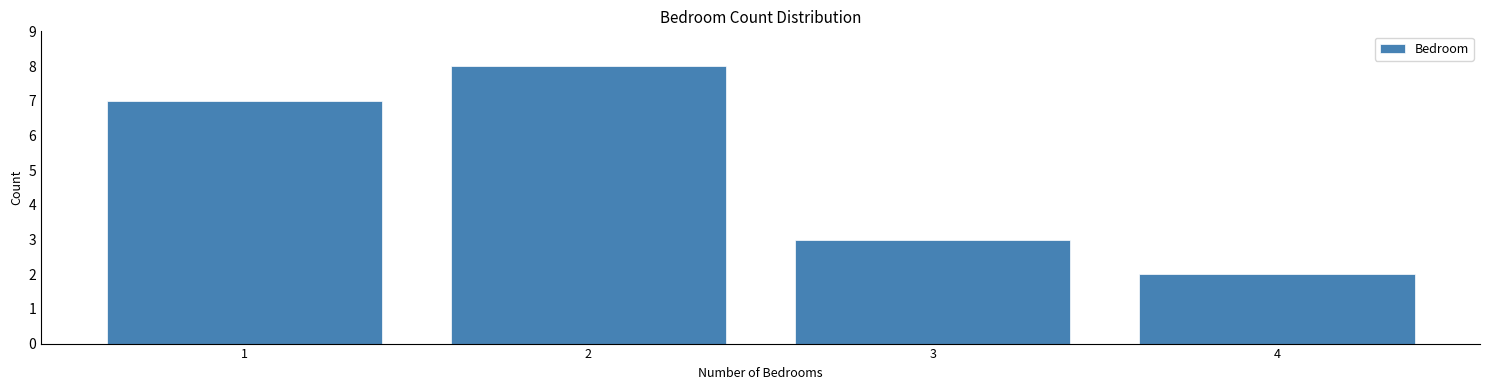

Reading right to left, what are all the values shown in this chart?

4=2	3=3	2=8	1=7